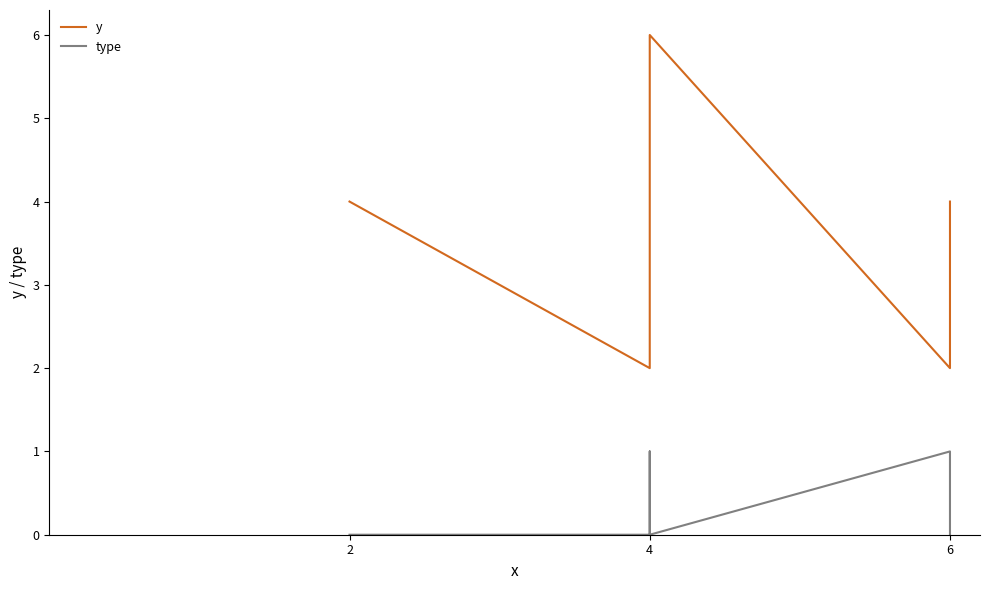

What is the sum of the y values at 6 and 2?

8